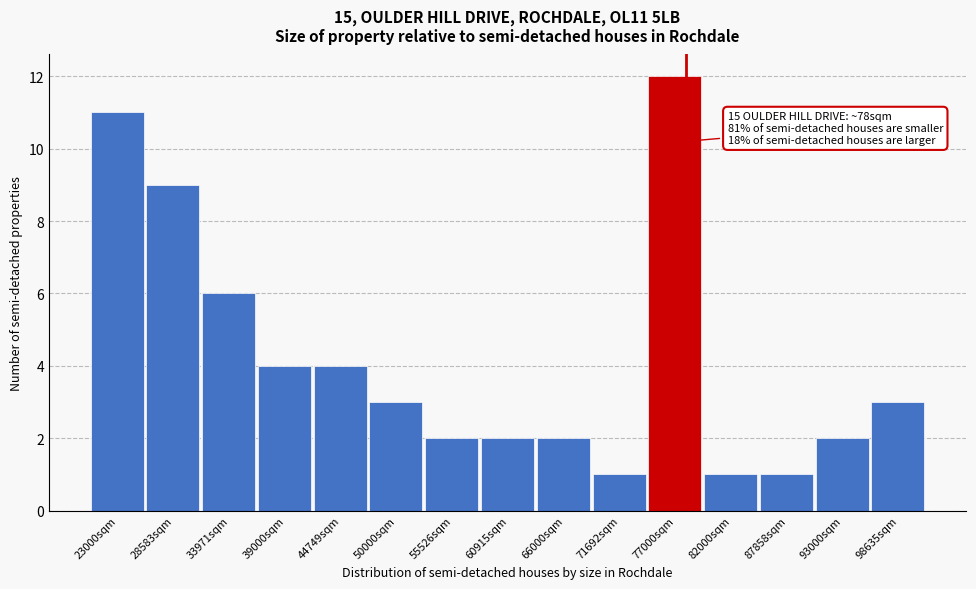

Which range on the x-axis has the tallest bar?

74000 to 80000